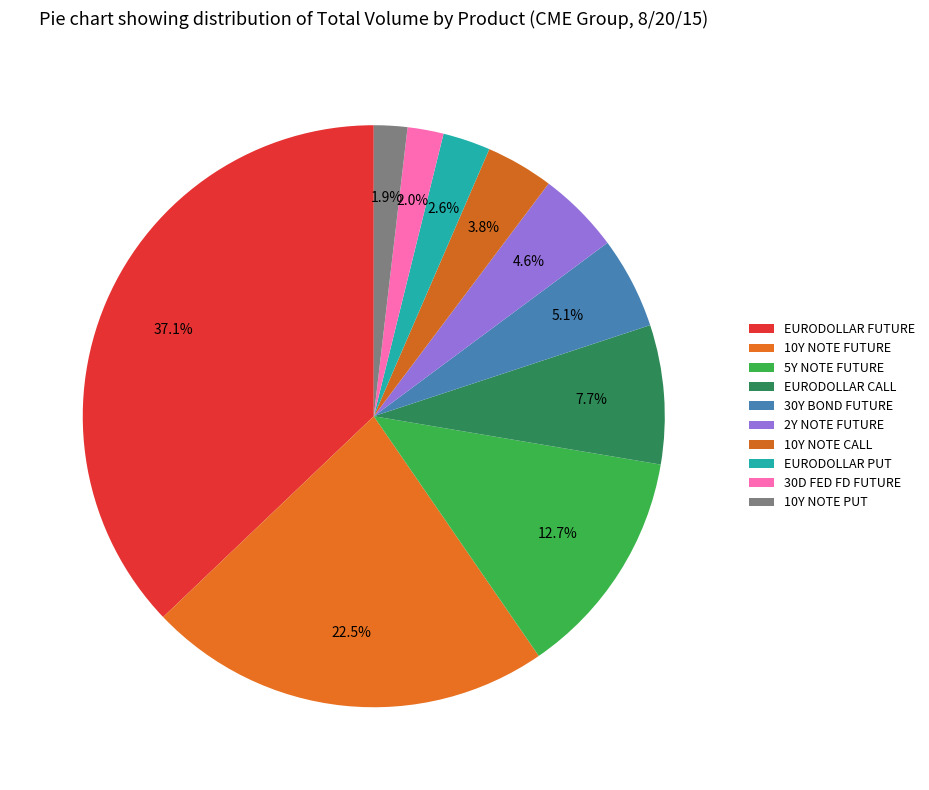

How many slices are in this pie chart?

10